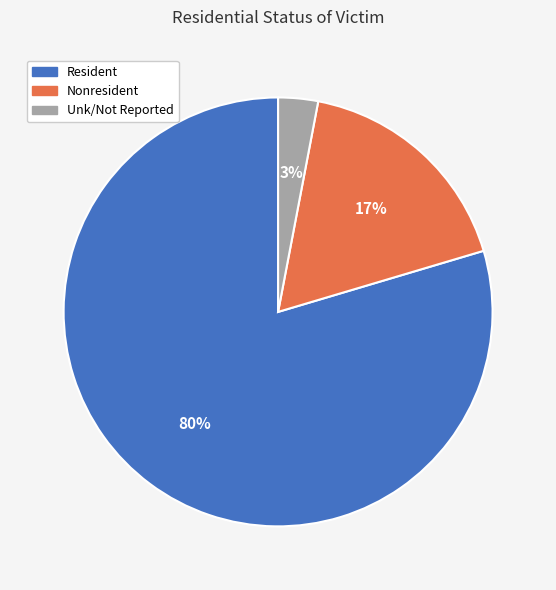

What is the smallest slice in the pie chart?

Unk/Not Reported